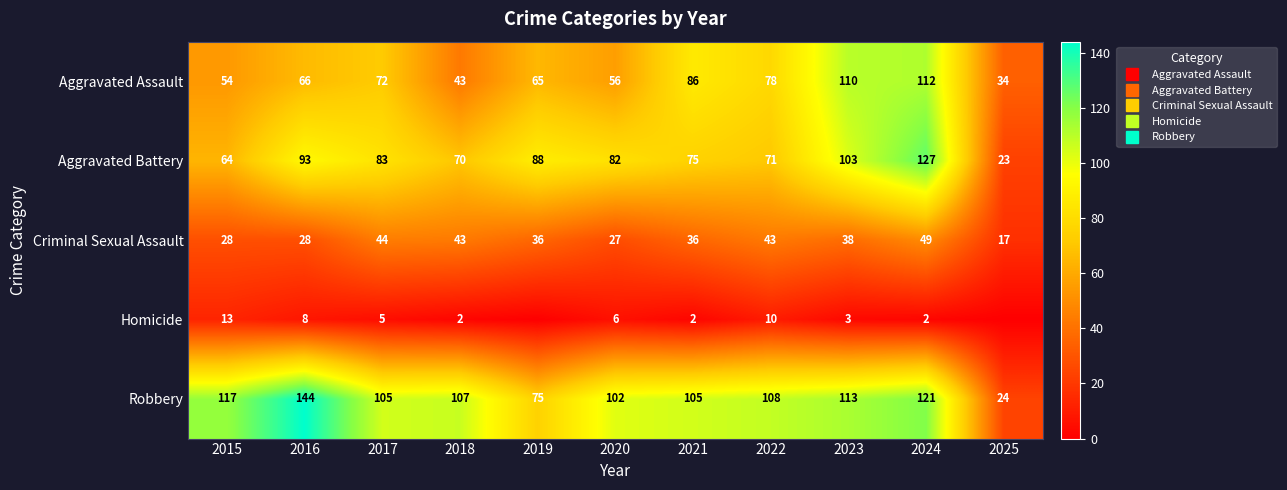

What is the lowest value of the Criminal Sexual Assault series?

17